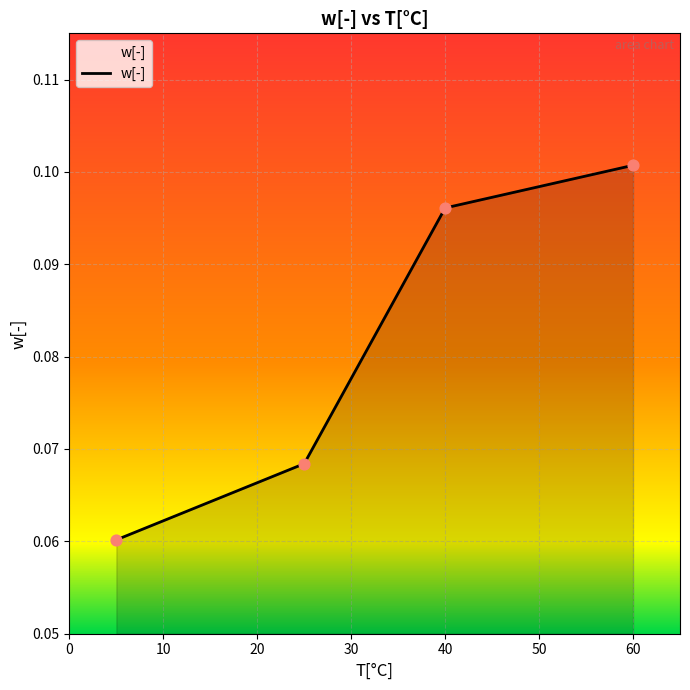

True or false: there are more than 2 points higher than both neighbors.

False